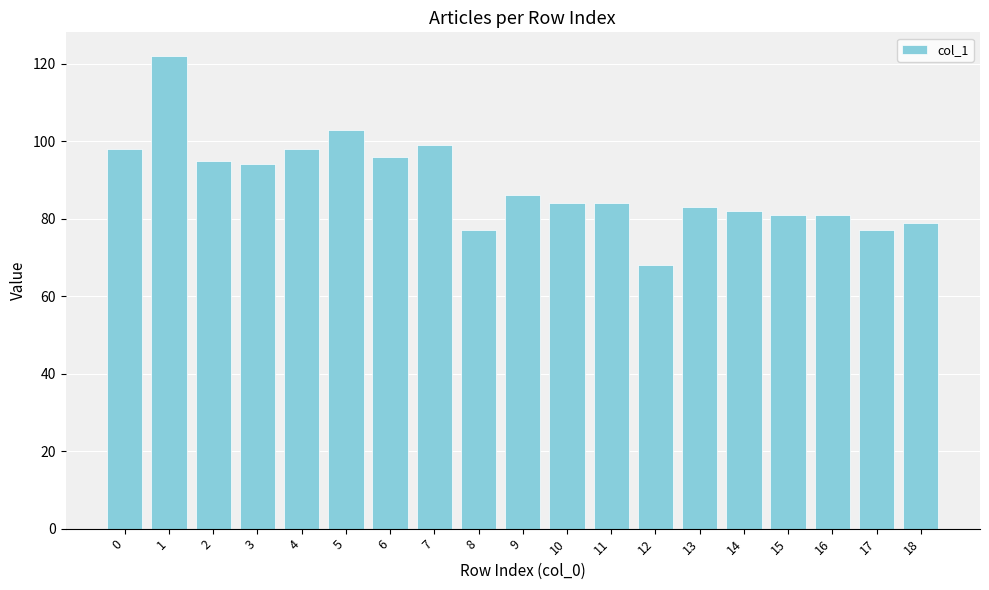

What is the minimum value shown in the chart?

68